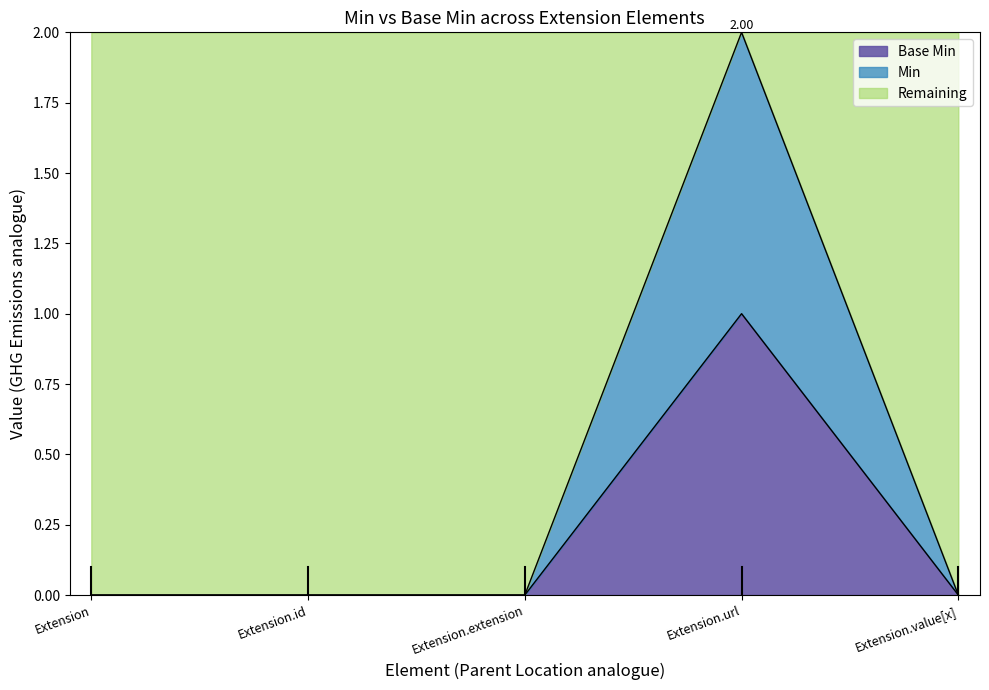

True or false: Min and Base Min intersect in this chart.

False